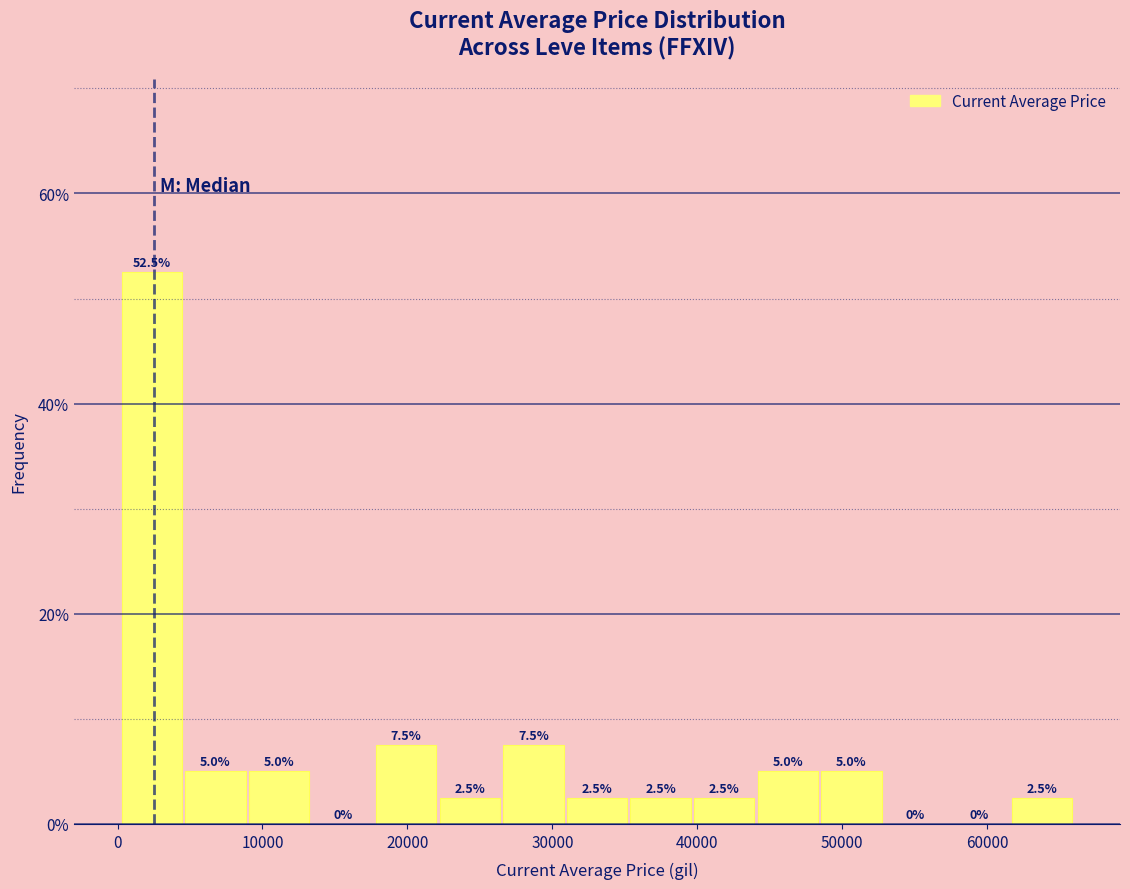

Reading left to right, transcribe this chart: for each bar, give the range it covers on the x-axis and its height. The bar edges are not printed on the chart, so give them approximately, as read against the axis.

0 to 5000: 52.5
5000 to 9000: 5.0
9000 to 13000: 5.0
13000 to 18000: 0.0
18000 to 22000: 7.5
22000 to 27000: 2.5
27000 to 31000: 7.5
31000 to 35000: 2.5
35000 to 40000: 2.5
40000 to 44000: 2.5
44000 to 48000: 5.0
48000 to 53000: 5.0
53000 to 57000: 0.0
57000 to 62000: 0.0
62000 to 66000: 2.5